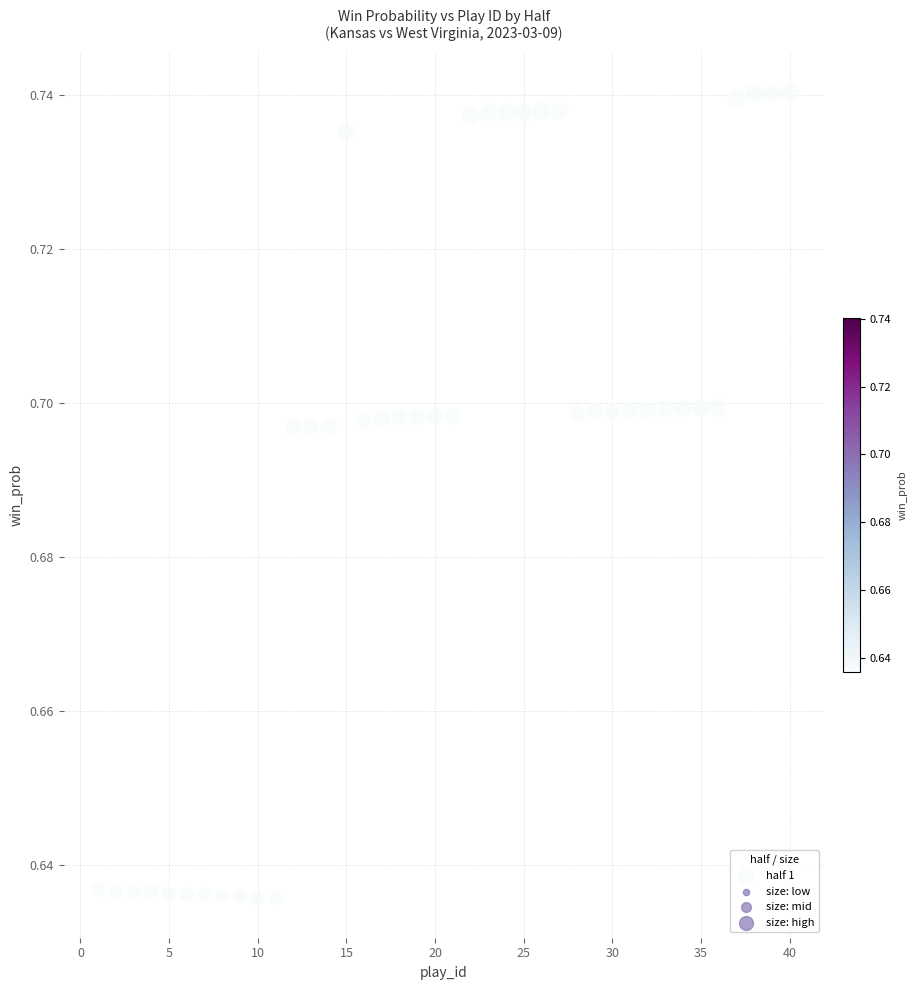

What is the range of X values (max minus min)?

39.0